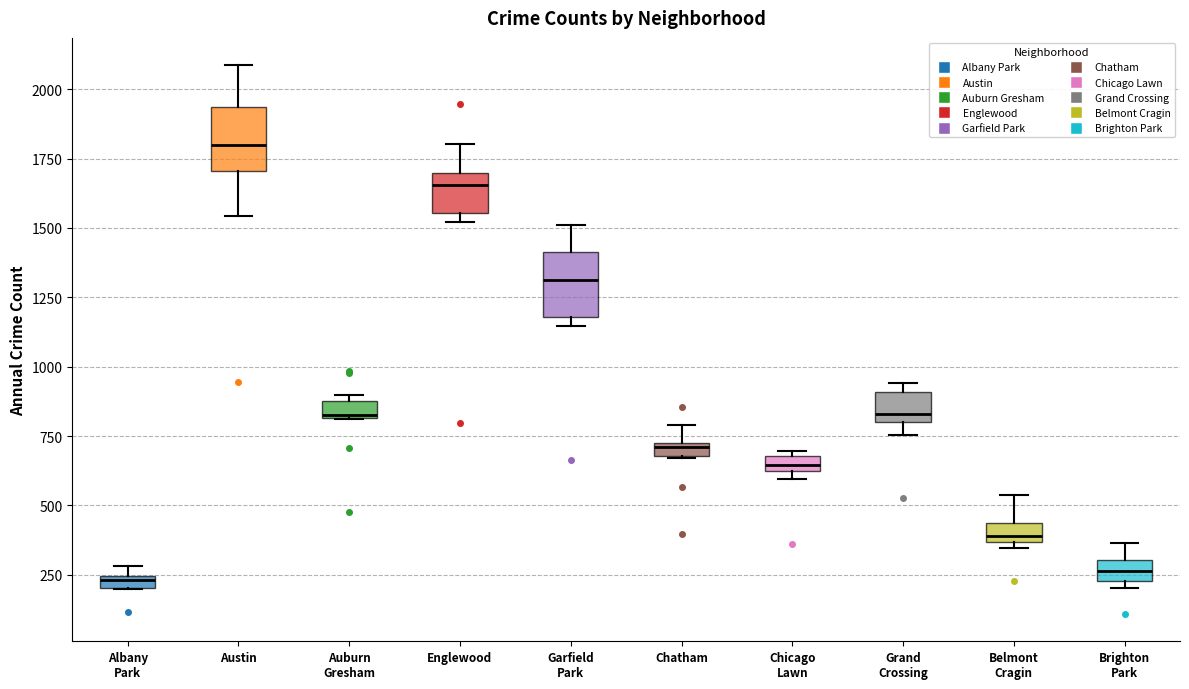

Where is the lower edge of the box for Albany Park on the y-axis? The values are not printed on the chart, so give them approximately, as read against the axis.

200